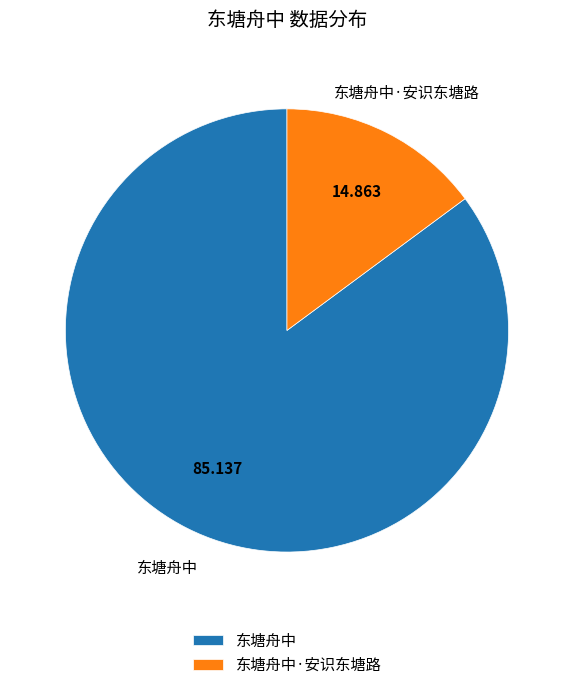

What is the smallest slice in the pie chart?

东塘舟中·安识东塘路